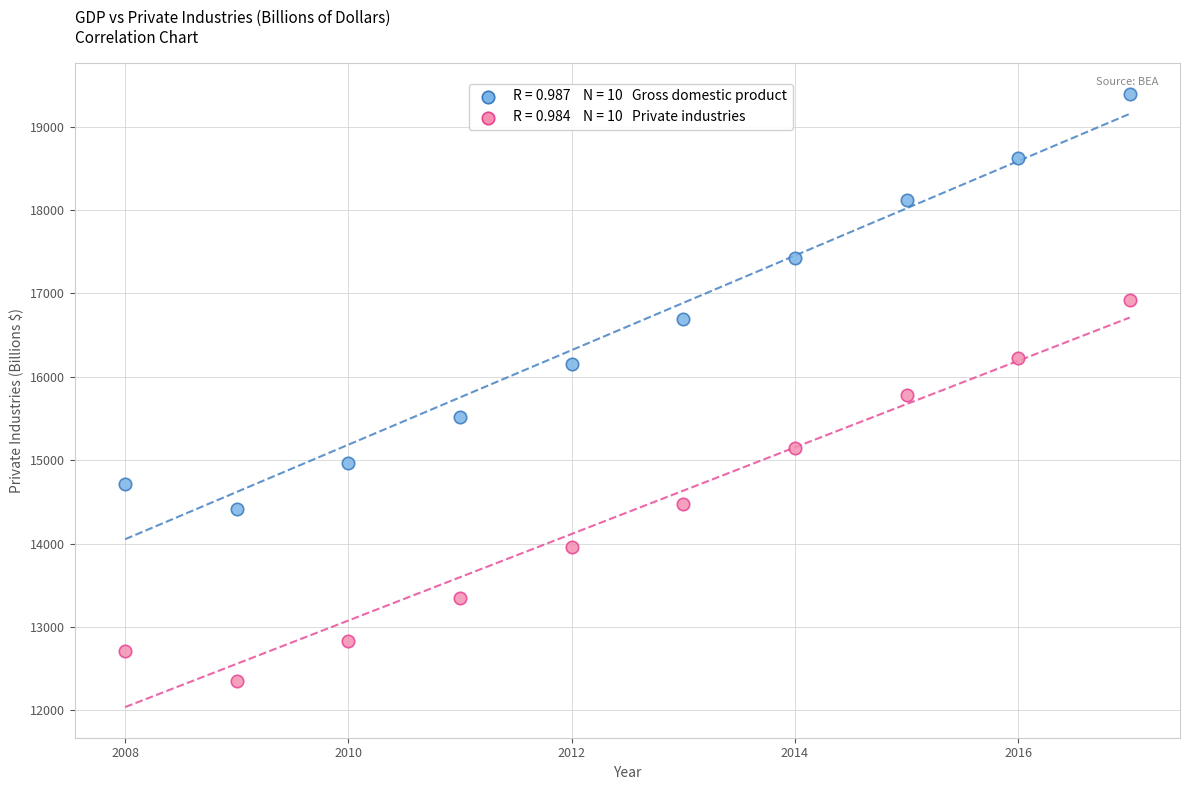

Across all data points, what is the range of X values (max minus min)?

9.0